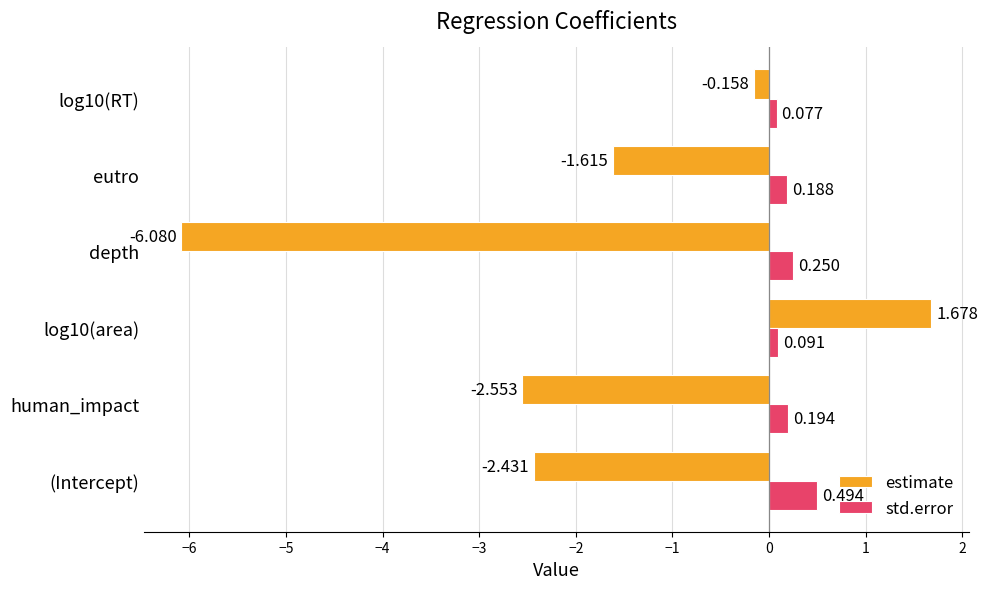

Rank the series by their average value, from lowest to highest.

estimate, std.error